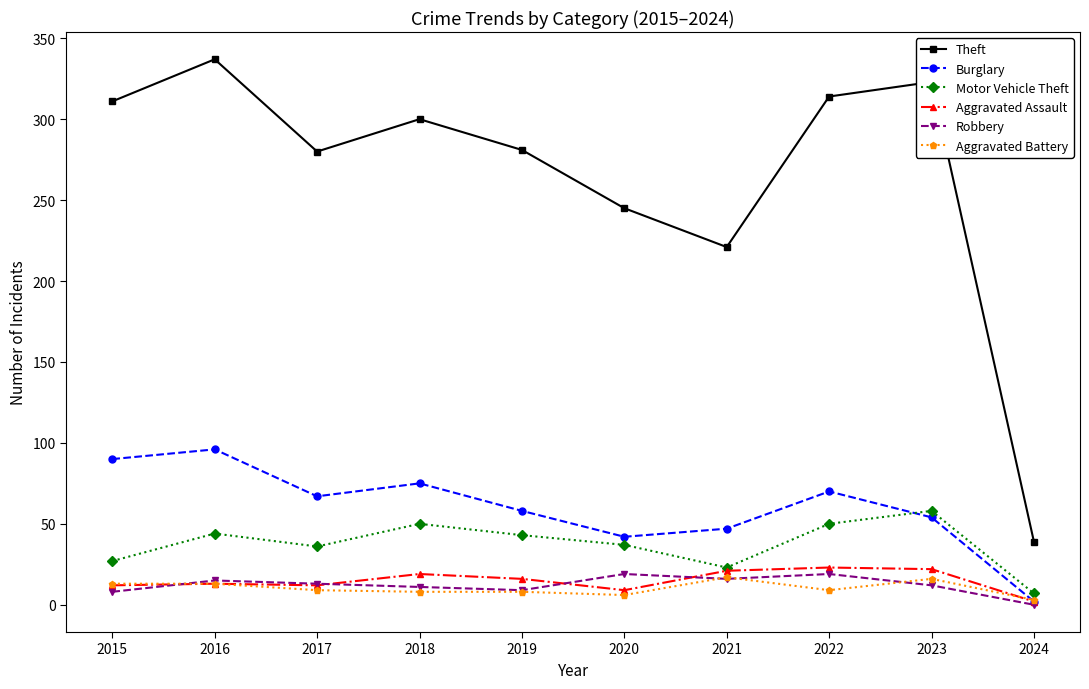

True or false: Aggravated Assault and Theft cross at least once.

False